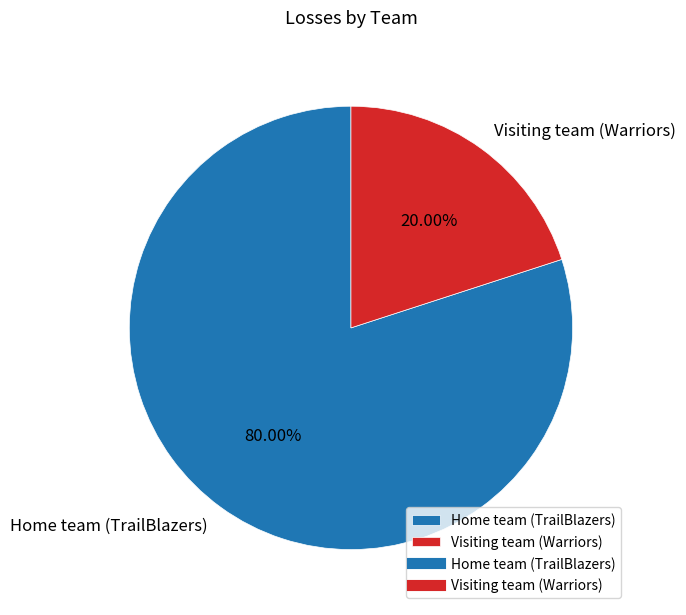

To the nearest percent, what percentage of the pie is Visiting team (Warriors)?

20%